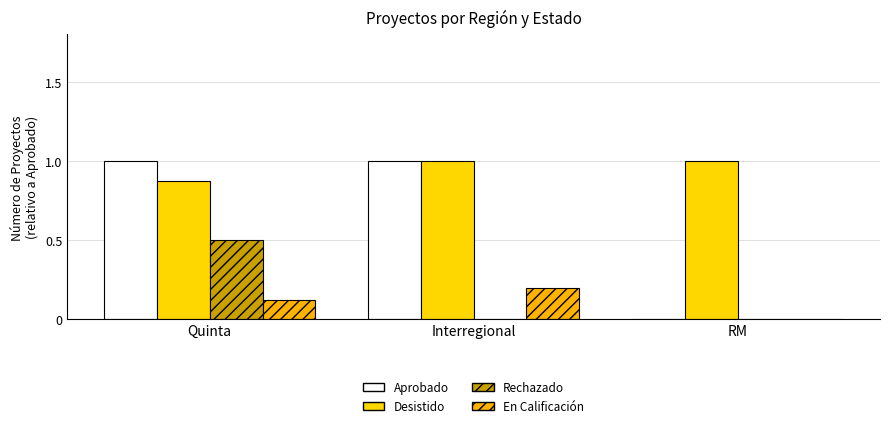

The value of Aprobado at Quinta is 1.0. True or false?

True